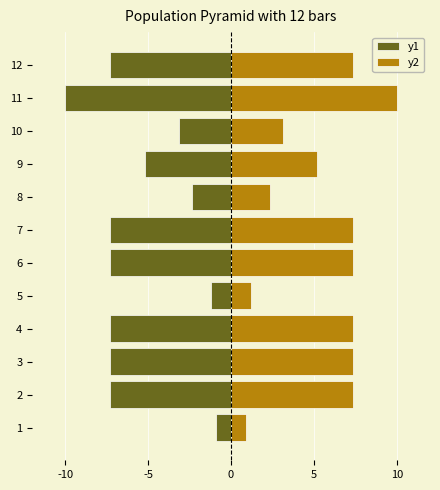

What is the difference between the second highest and minimum values in the y1 series?

8.8